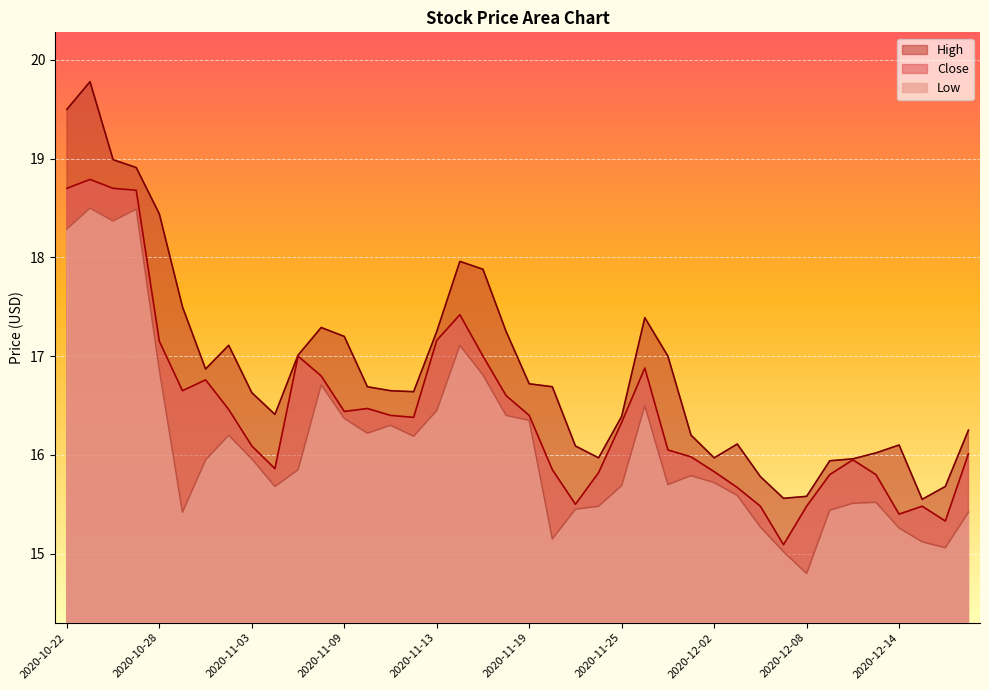

Where does the Low series first go above 15?

2020-10-22